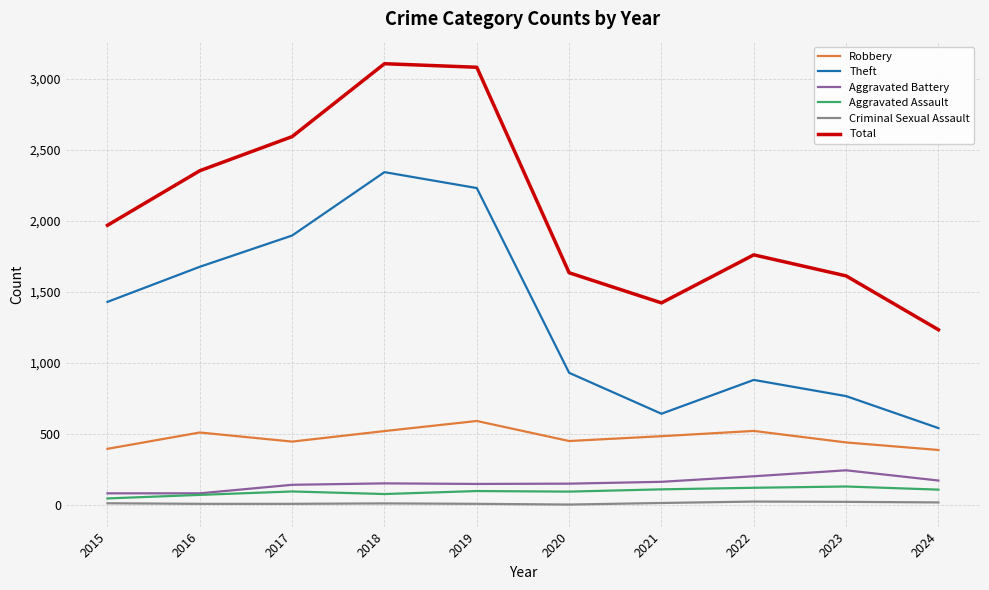

Which series has the widest spread of values?

Total